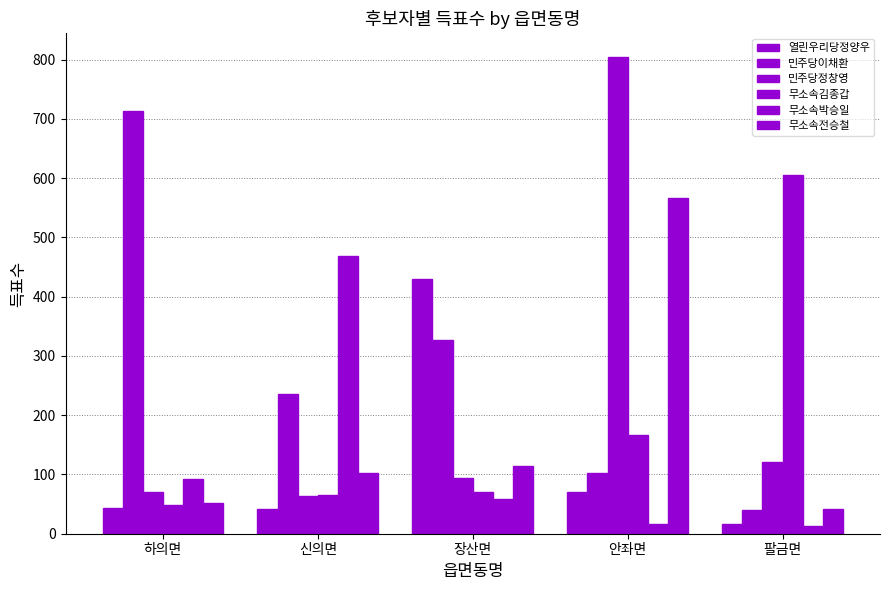

How many groups of bars are there?

5